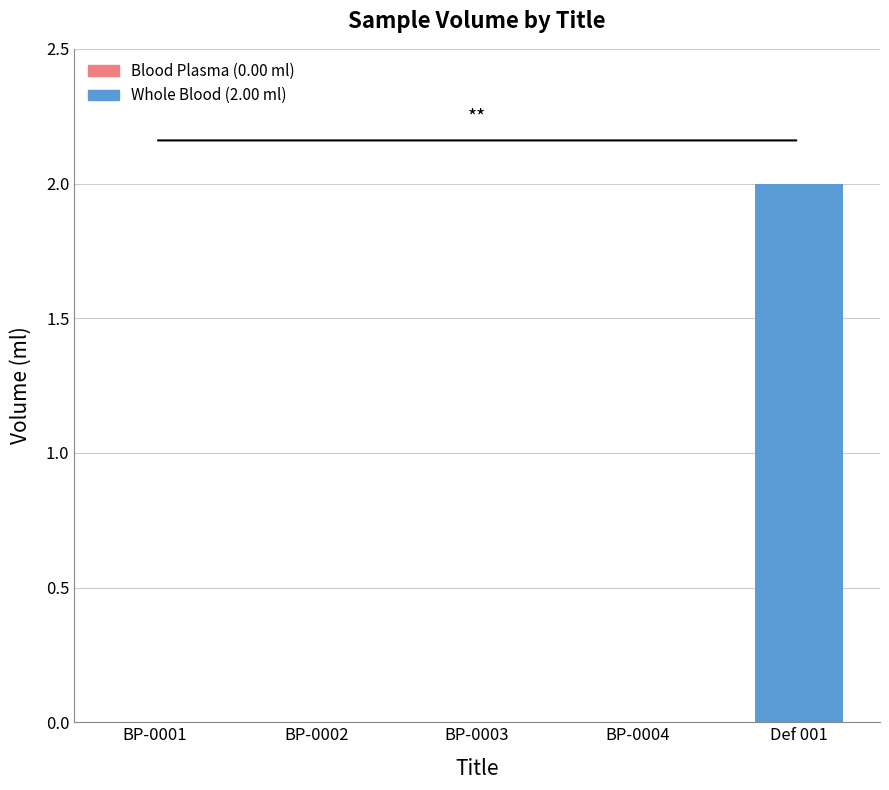

The chart shows a value of 0 at BP-0003. True or false?

True